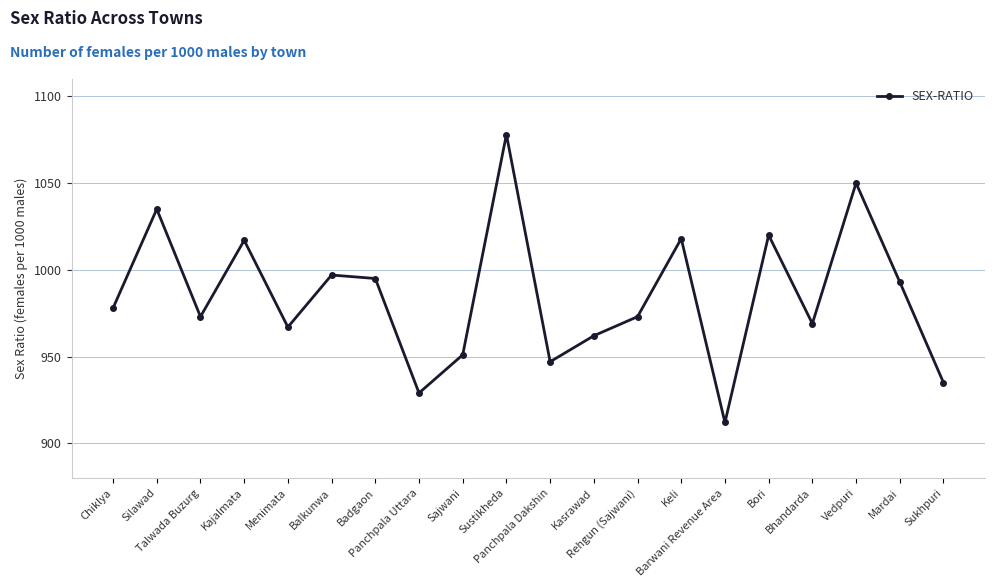

What is the value of the 12th point from the left?

962